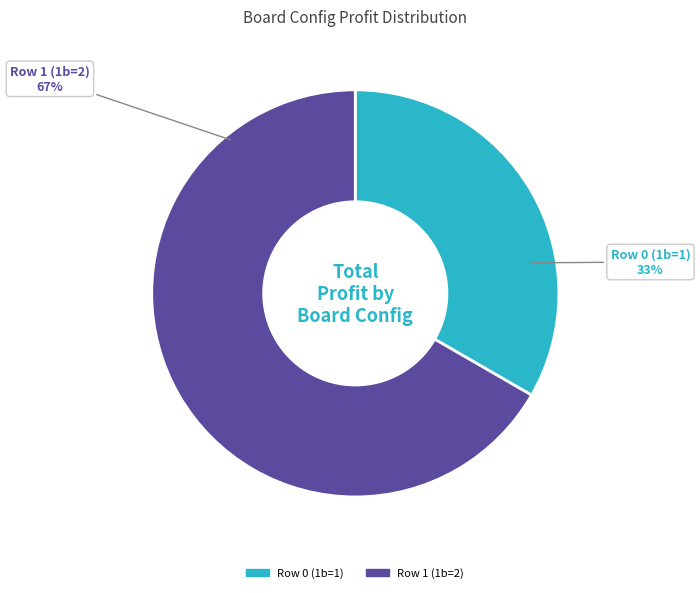

Which has a higher value, Row 1 (1b=2) or Row 0 (1b=1)?

Row 1 (1b=2)